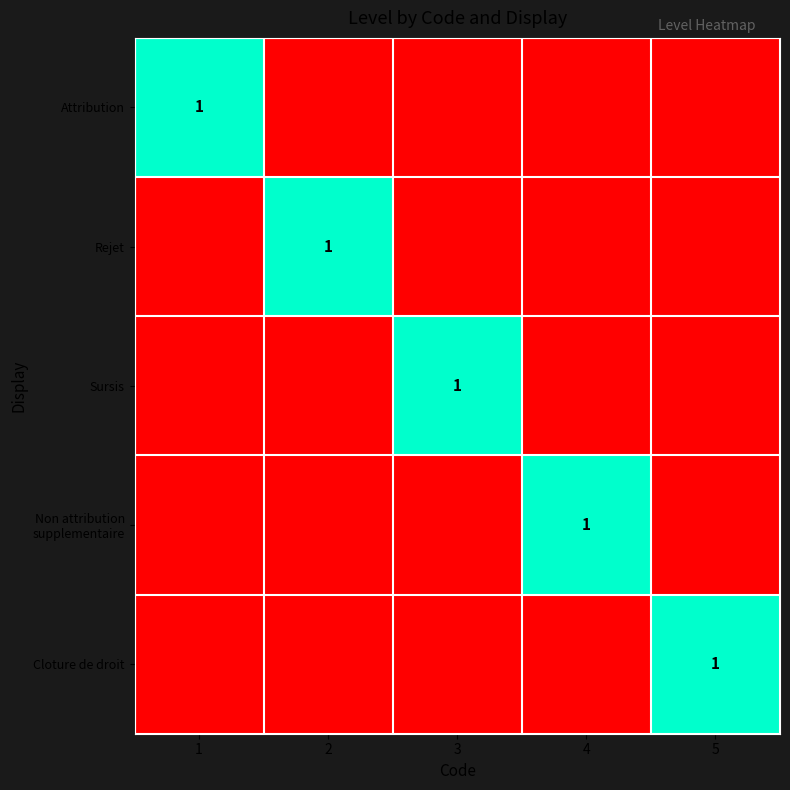

The Cloture de droit series shows 1 at 5. True or false?

True